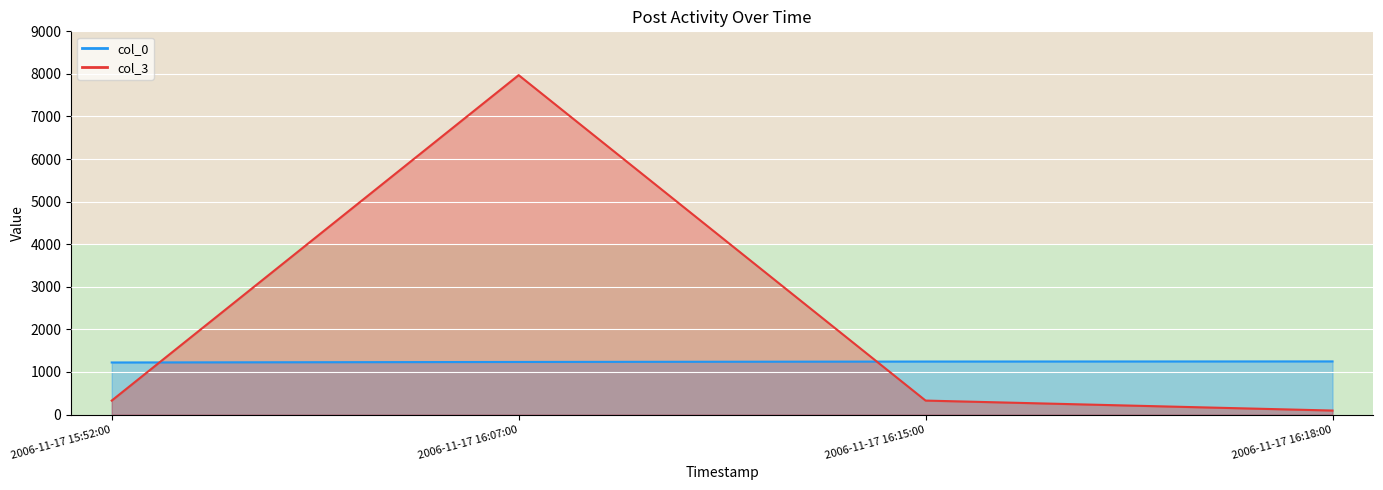

The col_3 series shows 93 at 2006-11-17 16:18:00. True or false?

True